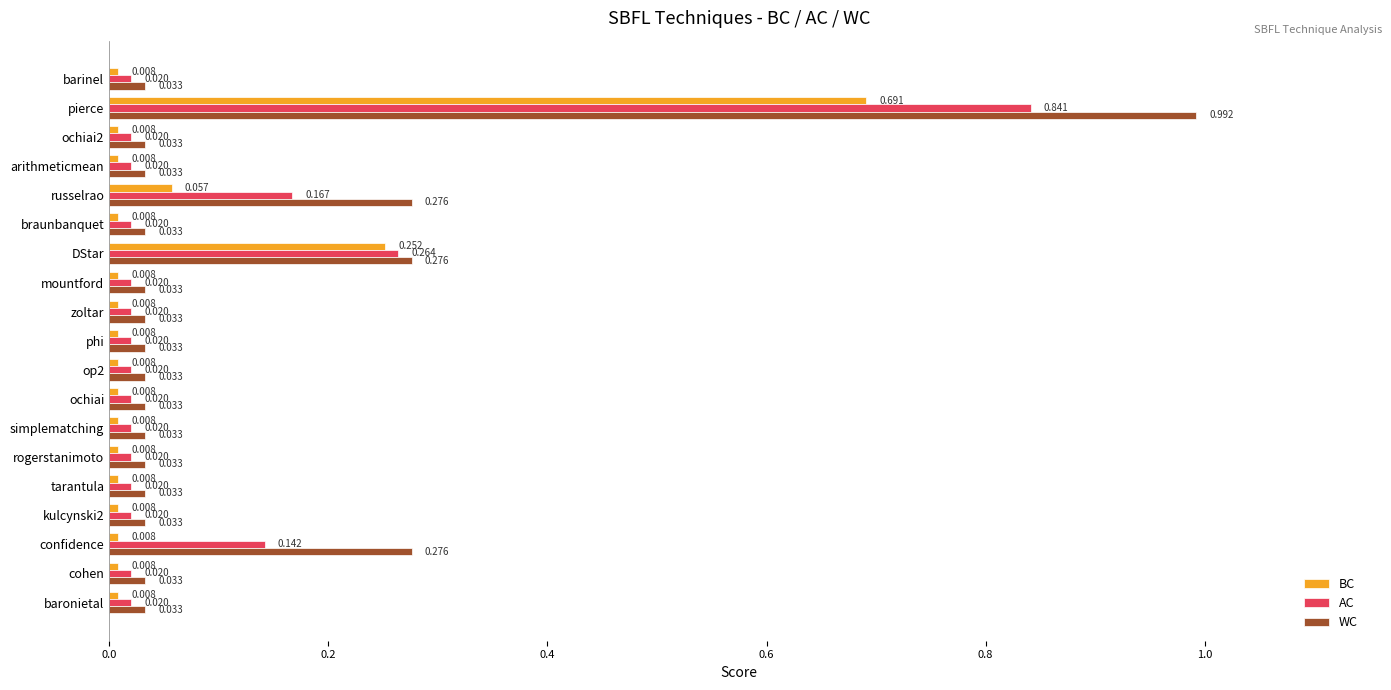

Which label corresponds to the largest value in the chart?

pierce